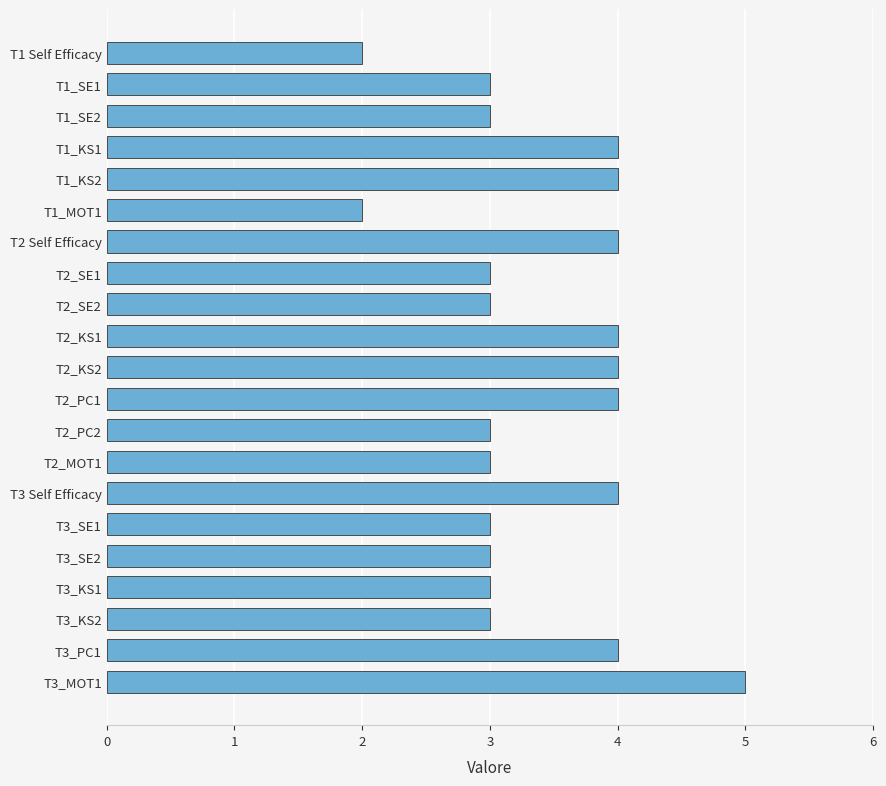

What is the minimum value shown in the chart?

2